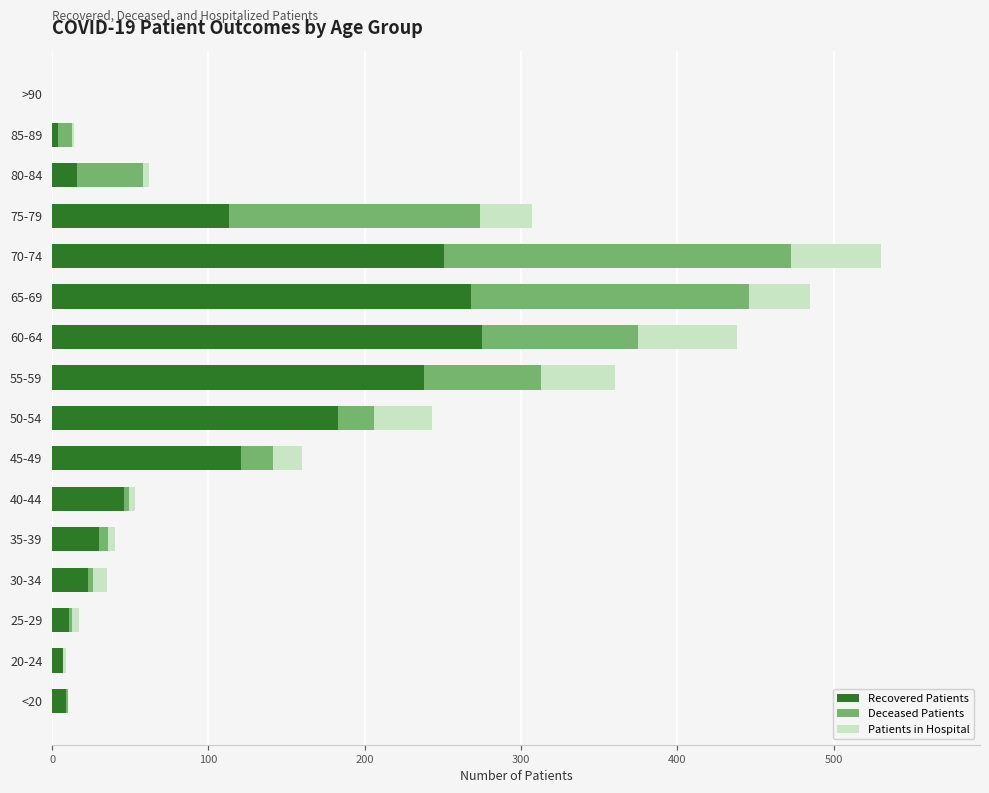

At which category is the sum across all series the highest?

70-74